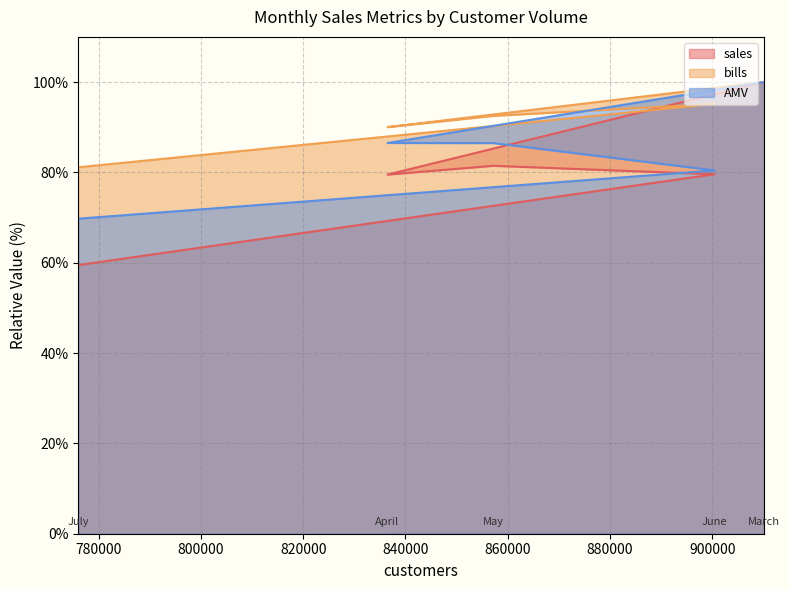

What is the value of the bills point at the 3rd from the left?

92.5